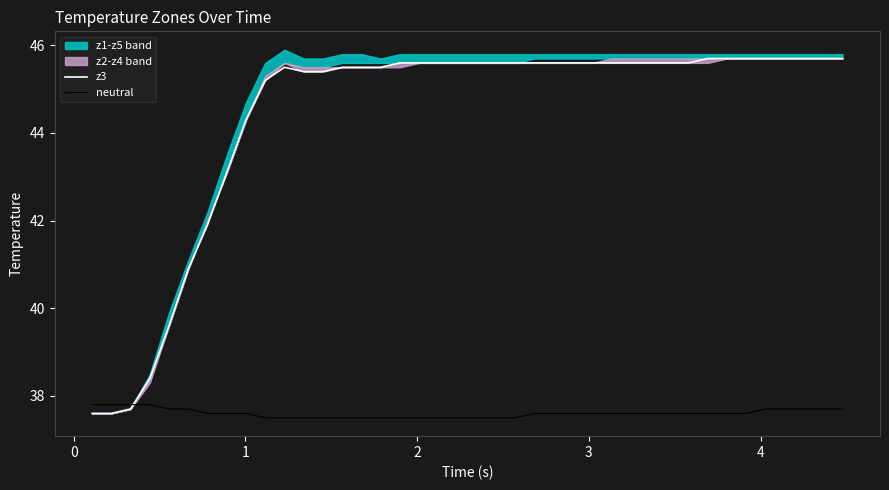

How many times do neutral and z3 cross each other?

1